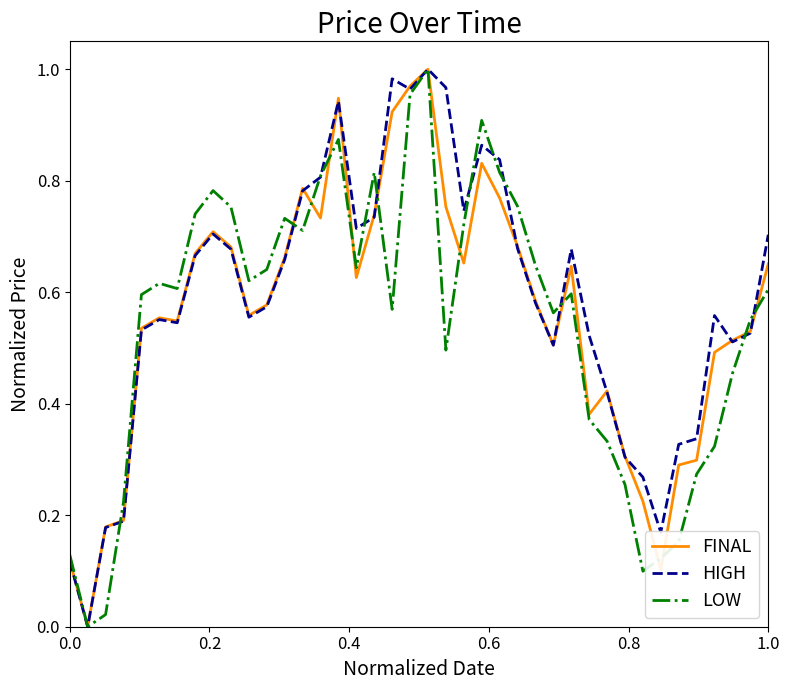

Reading right to left, transcribe all the data shown in this chart.

FINAL: 0.7	0.5	0.5	0.5	0.3	0.3	0.1	0.2	0.3	0.4	0.4	0.6	0.5	0.6	0.7	0.8	0.8	0.7	0.8	1.0	1.0	0.9	0.7	0.6	0.9	0.7	0.8	0.7	0.6	0.6	0.7	0.7	0.7	0.5	0.6	0.5	0.2	0.2	0.0	0.1
HIGH: 0.7	0.5	0.5	0.6	0.3	0.3	0.2	0.3	0.3	0.4	0.5	0.7	0.5	0.6	0.7	0.8	0.9	0.7	1.0	1.0	1.0	1.0	0.7	0.7	0.9	0.8	0.8	0.7	0.6	0.6	0.7	0.7	0.7	0.5	0.6	0.5	0.2	0.2	0.0	0.1
LOW: 0.6	0.6	0.5	0.3	0.3	0.2	0.1	0.1	0.3	0.3	0.4	0.6	0.6	0.6	0.8	0.8	0.9	0.7	0.5	1.0	1.0	0.6	0.8	0.6	0.9	0.8	0.7	0.7	0.6	0.6	0.8	0.8	0.7	0.6	0.6	0.6	0.2	0.0	0.0	0.1